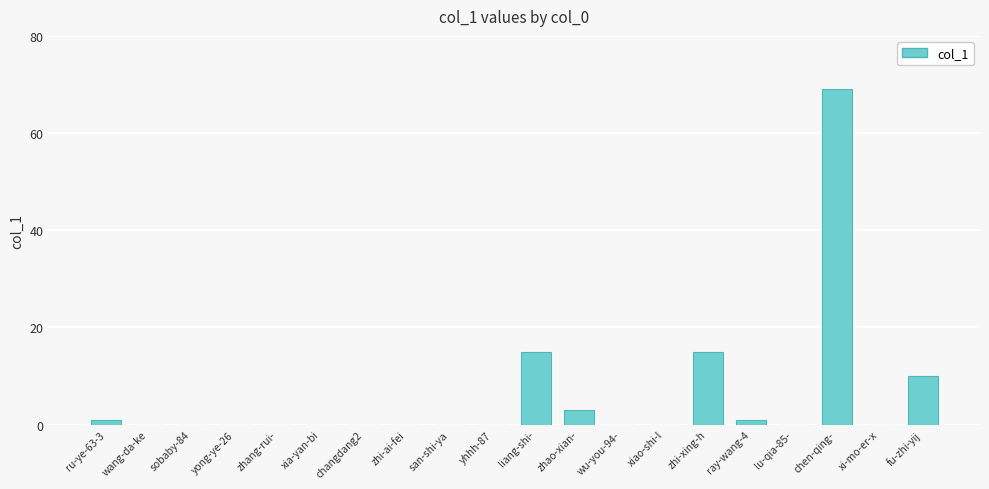

What is the greatest value displayed?

69